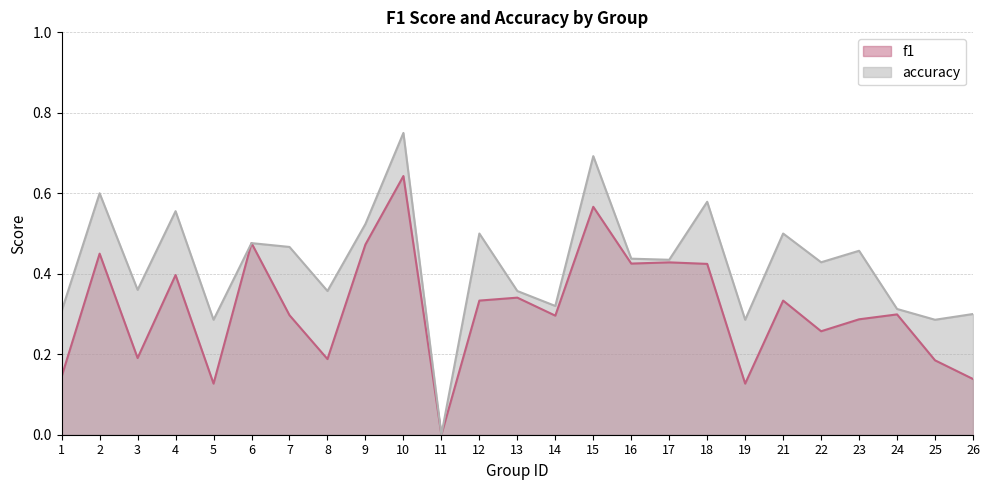

What is the highest value of the f1 series?

0.6